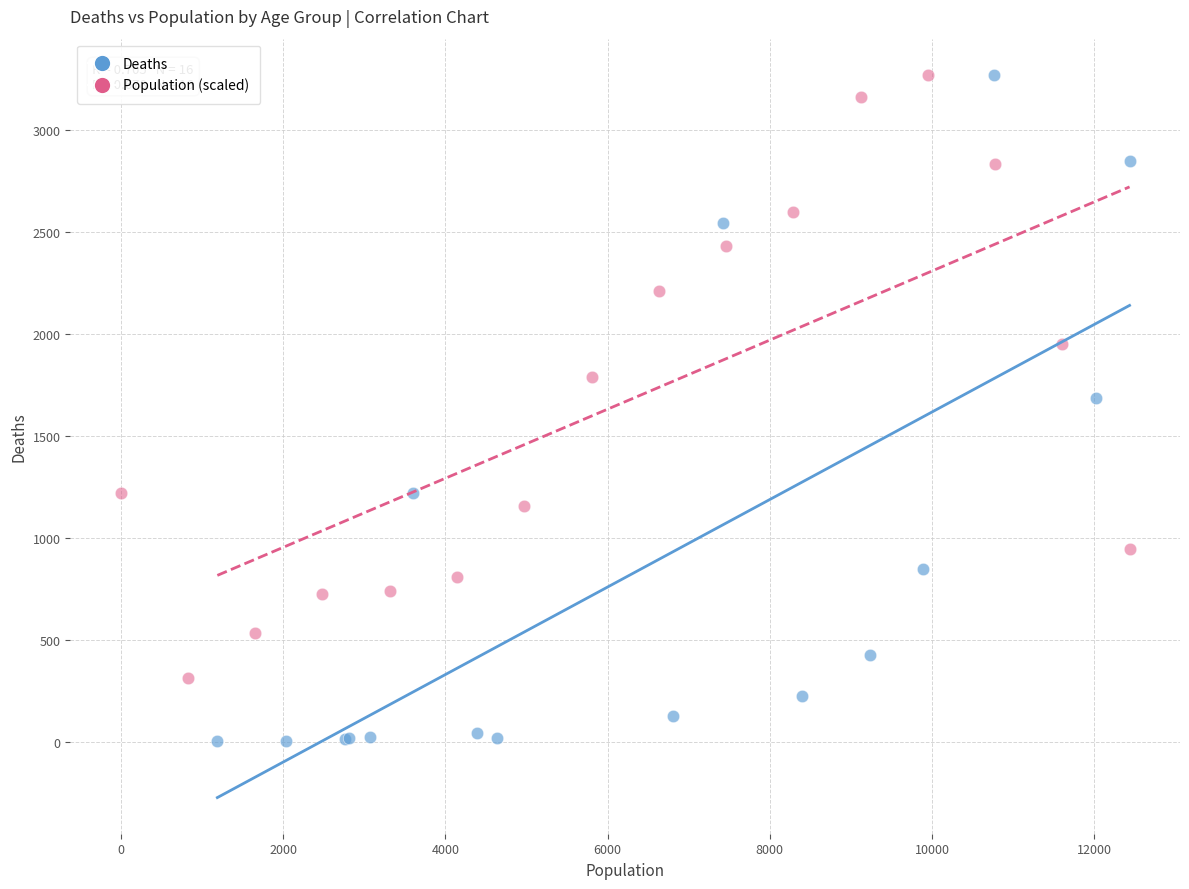

What are all the series names shown in the legend?

Deaths, Population (scaled)